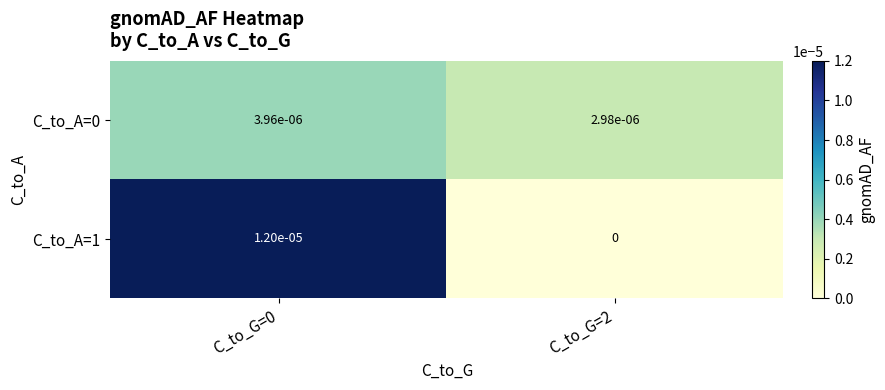

The C_to_A=1 series shows 0.0 at C_to_G=0. True or false?

True